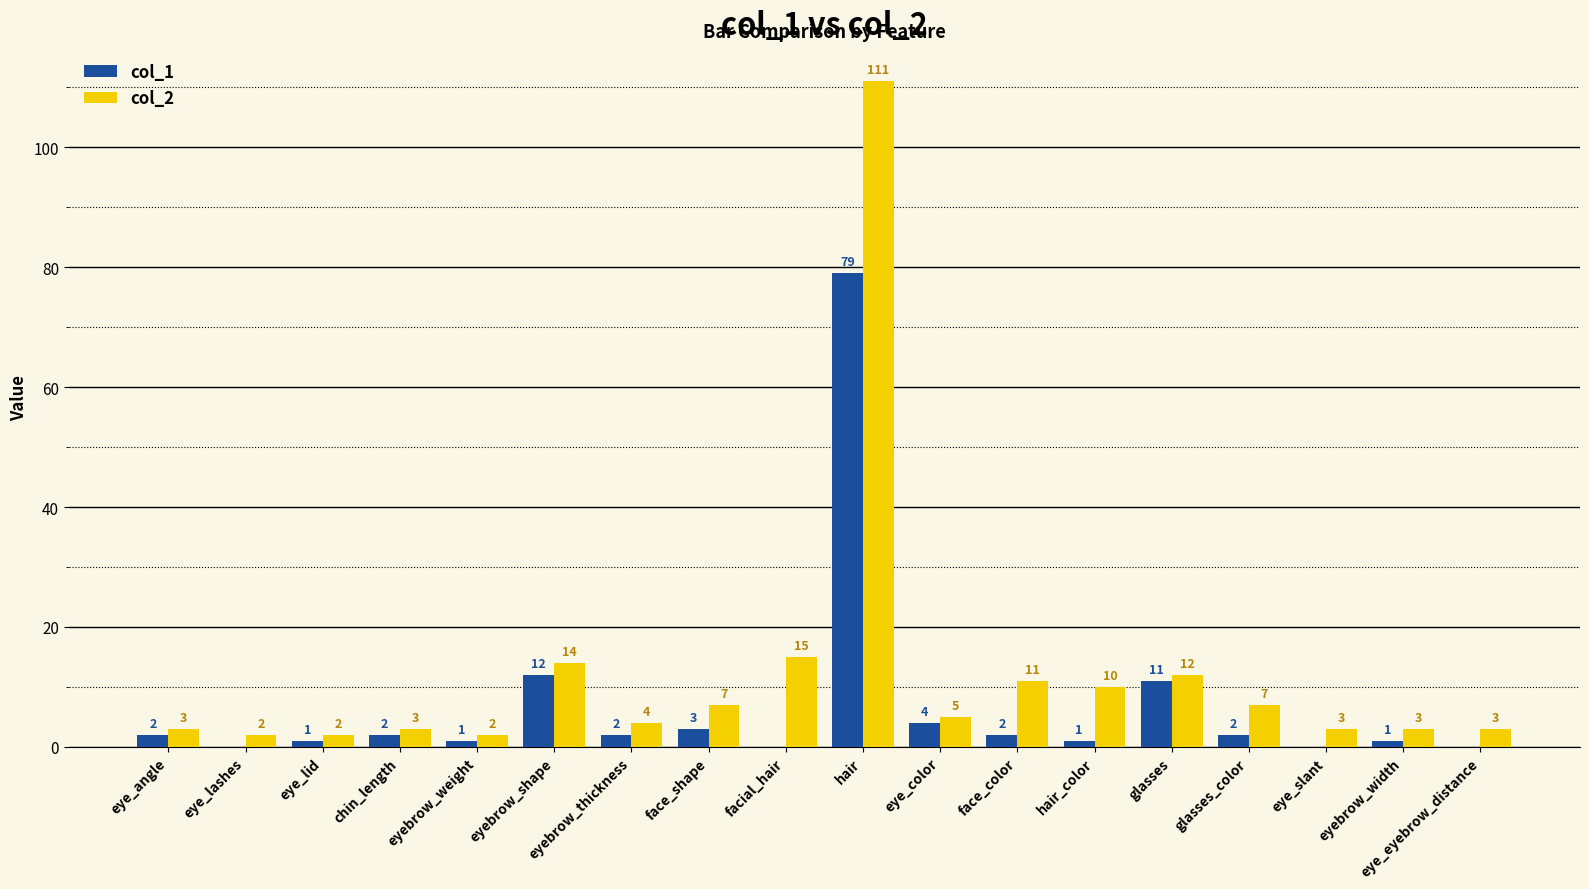

Is it true that col_2 equals 15 at facial_hair?

True